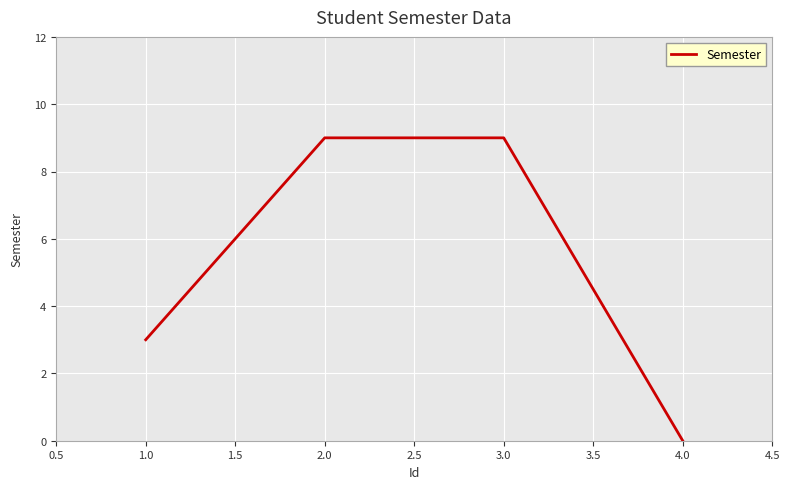

How many series are shown in this chart?

1